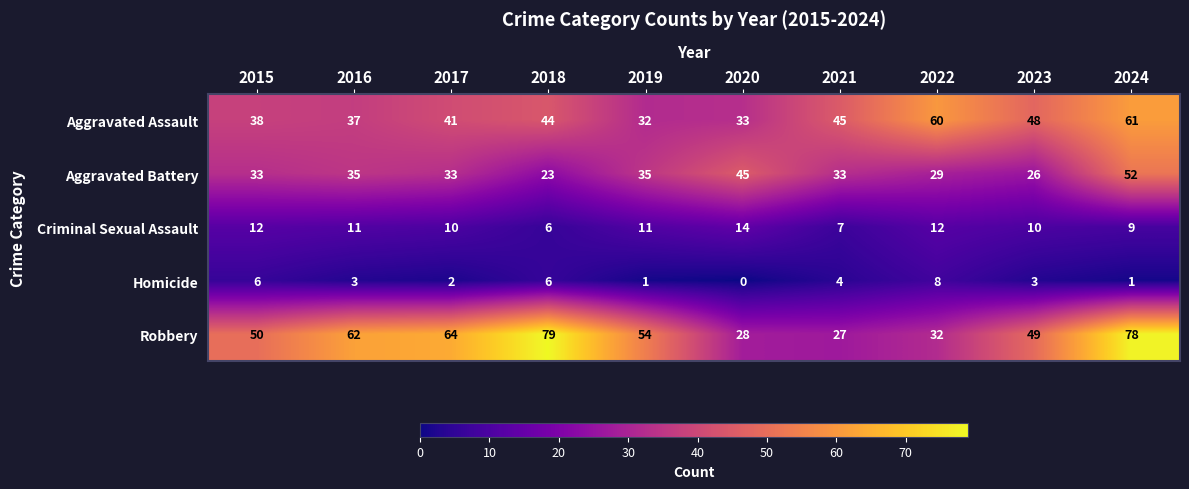

Which category has the lowest value in the Criminal Sexual Assault series?

2018